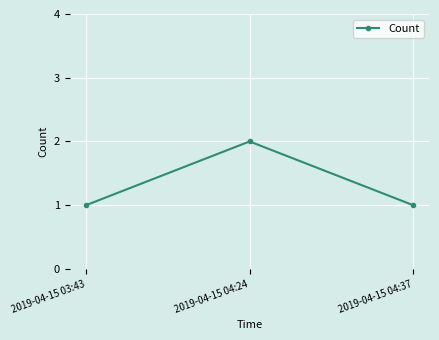

How many categories are shown in the chart?

3